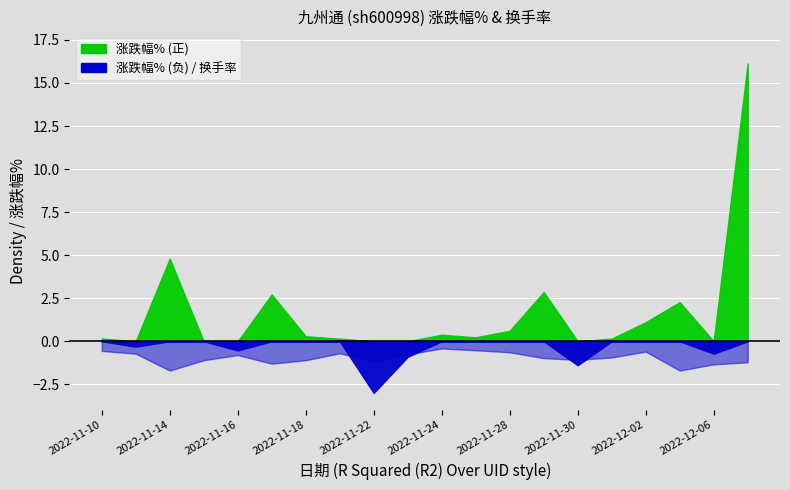

Between 2022-11-21 and 2022-11-29, which series saw the biggest shift?

涨跌幅%